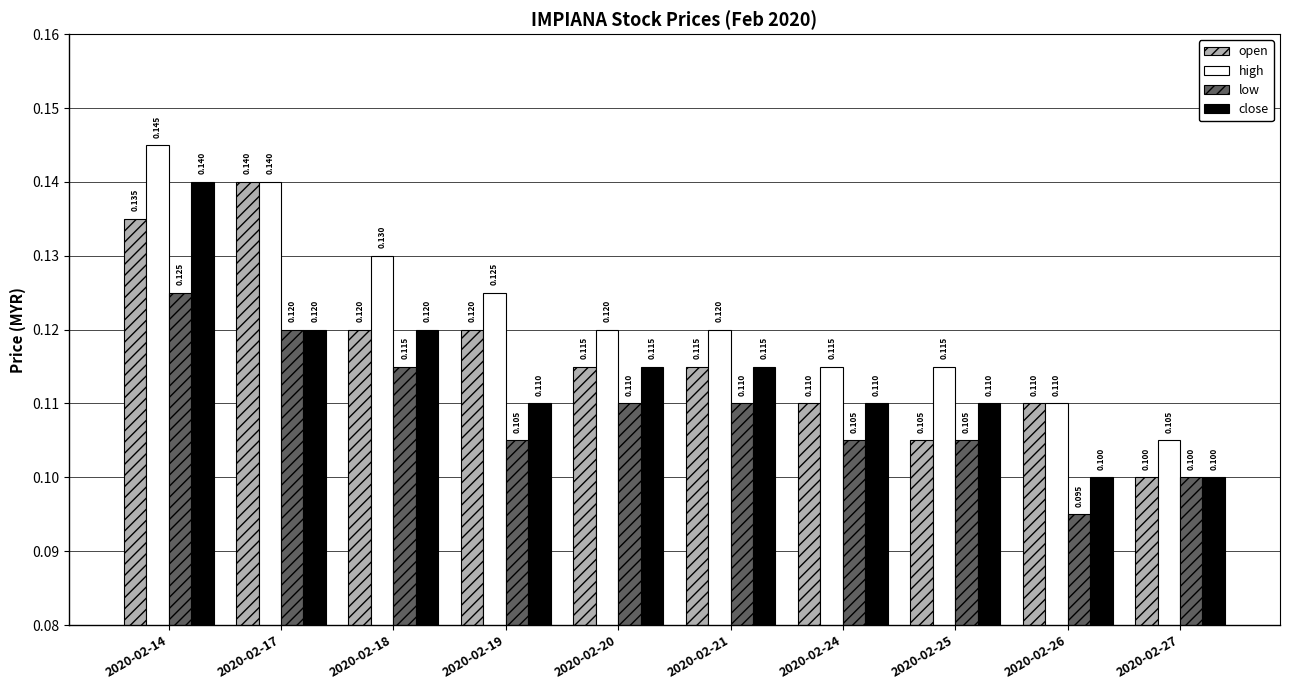

List the series in order of their overall mean, lowest first.

low, close, open, high